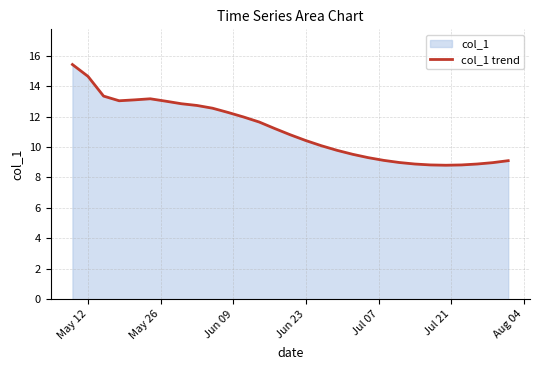

How many points are higher than both their immediate neighbors (excluding endpoints)?

1